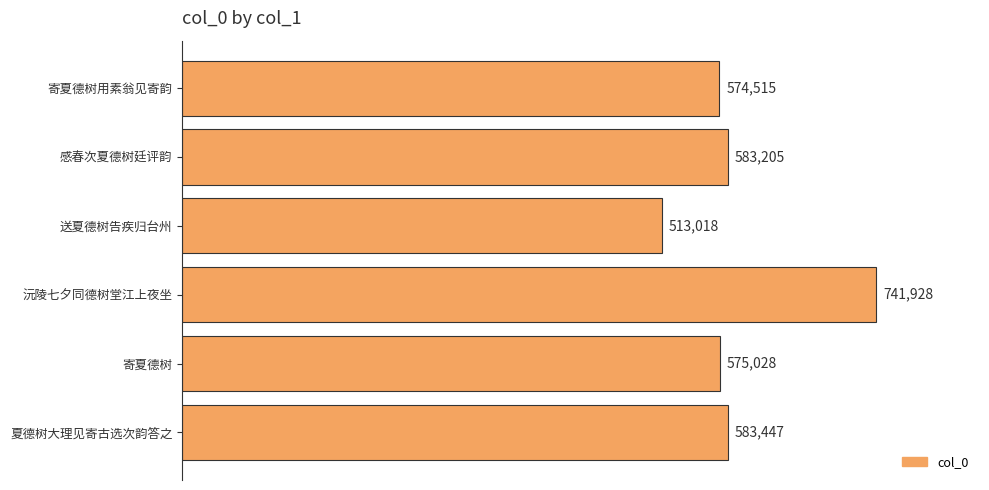

List the labels in order of value, largest first.

沅陵七夕同德树堂江上夜坐, 夏德树大理见寄古选次韵答之, 感春次夏德树廷评韵, 寄夏德树, 寄夏德树用素翁见寄韵, 送夏德树告疾归台州